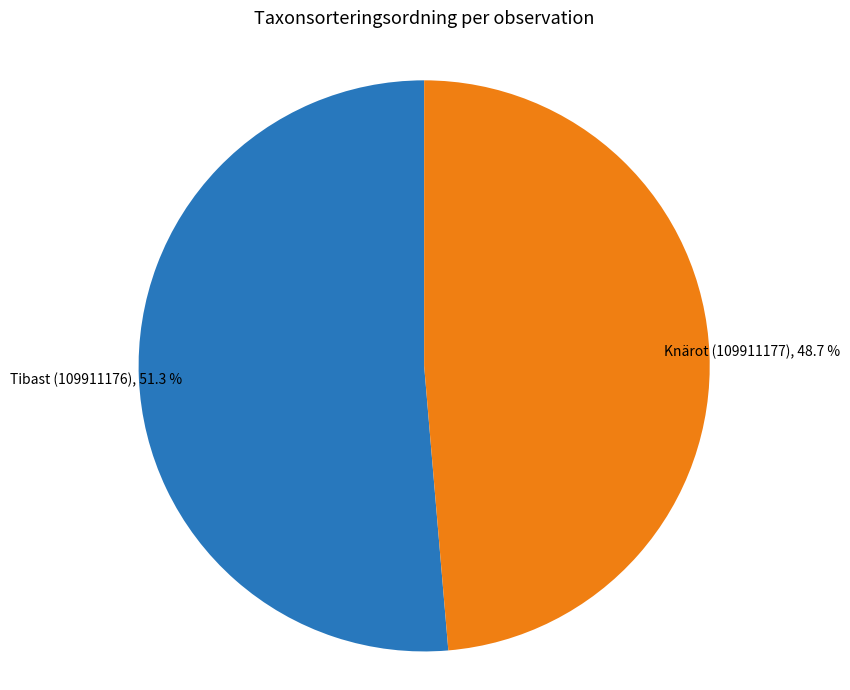

Which category has the smallest portion of the pie?

Knärot (109911177)